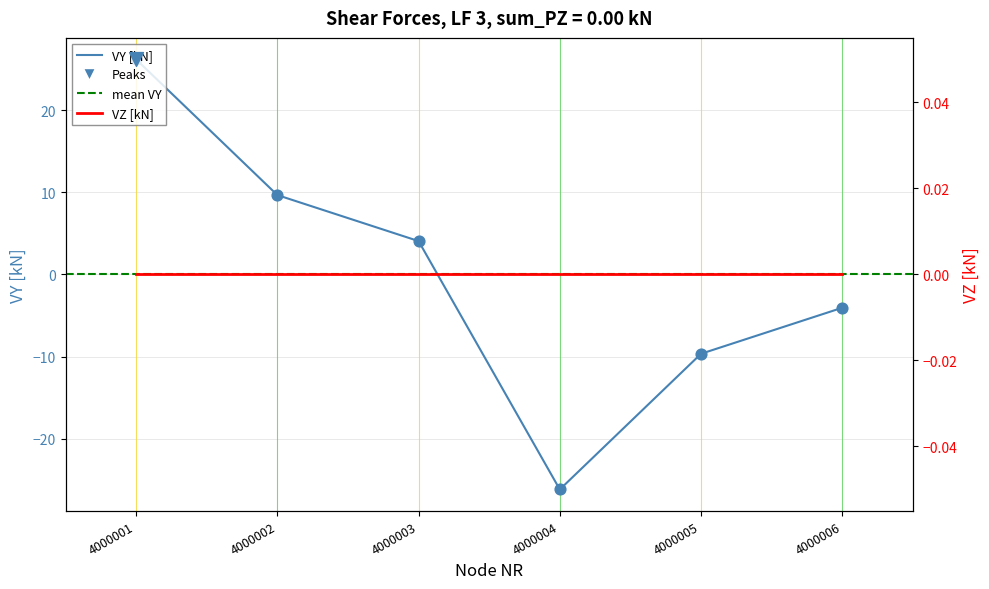

Which has a higher value, 4000003 or 4000004?

4000003